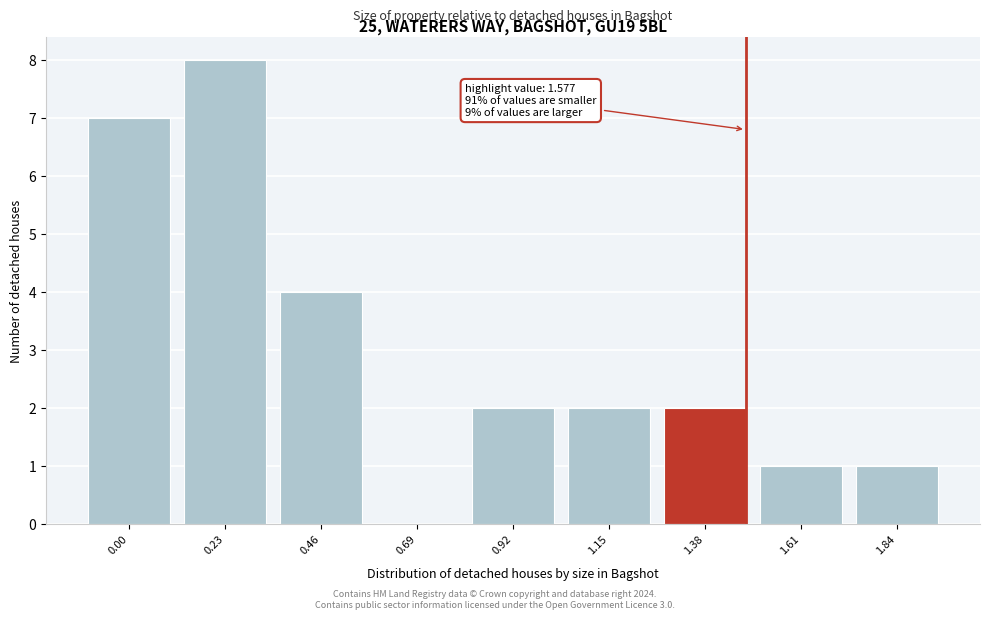

Reading left to right, what are all the values shown in this chart?

0.00=7	0.23=8	0.46=4	0.69=0	0.92=2	1.15=2	1.38=2	1.61=1	1.84=1